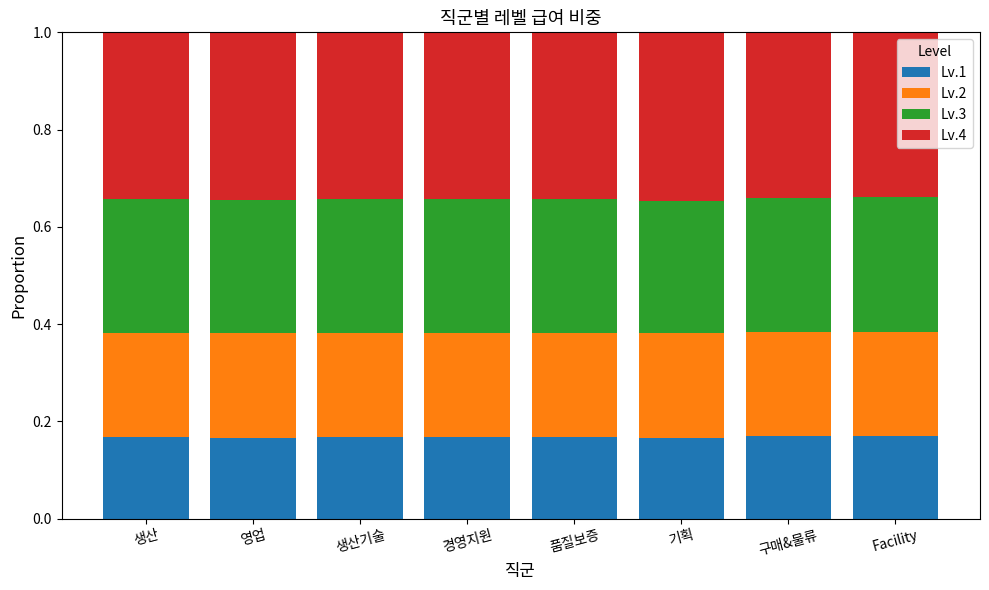

Is it true that Lv.1 equals 0.3 at 생산?

False